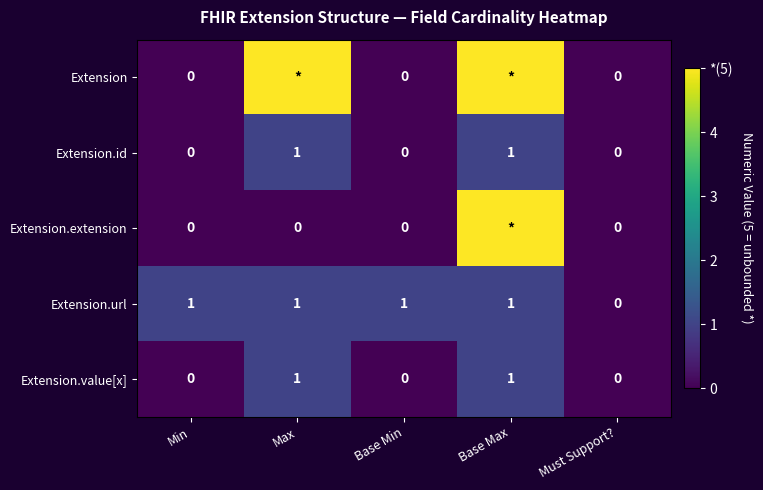

What is the difference between the highest and lowest values at Max?

5